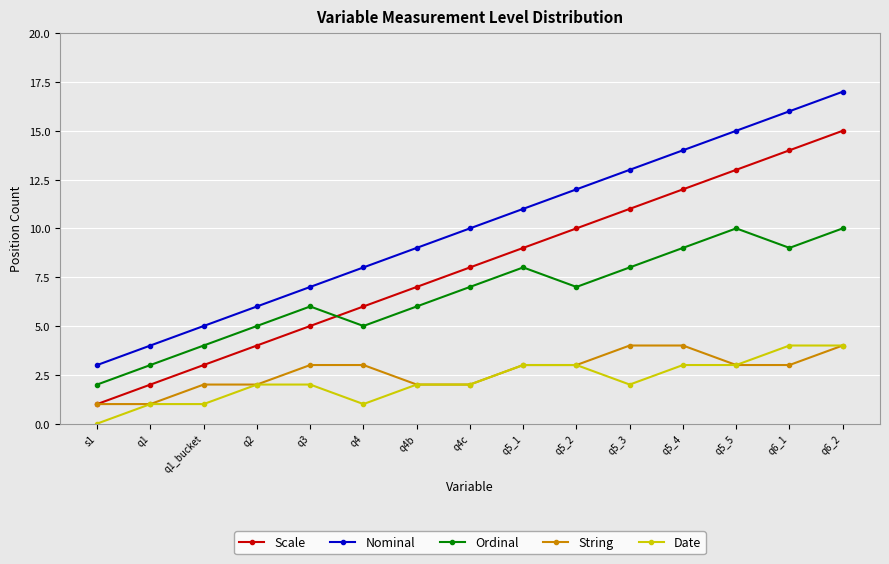

Reading right to left, transcribe all the data shown in this chart.

Scale: 15	14	13	12	11	10	9	8	7	6	5	4	3	2	1
Nominal: 17	16	15	14	13	12	11	10	9	8	7	6	5	4	3
Ordinal: 10	9	10	9	8	7	8	7	6	5	6	5	4	3	2
String: 4	3	3	4	4	3	3	2	2	3	3	2	2	1	1
Date: 4	4	3	3	2	3	3	2	2	1	2	2	1	1	0